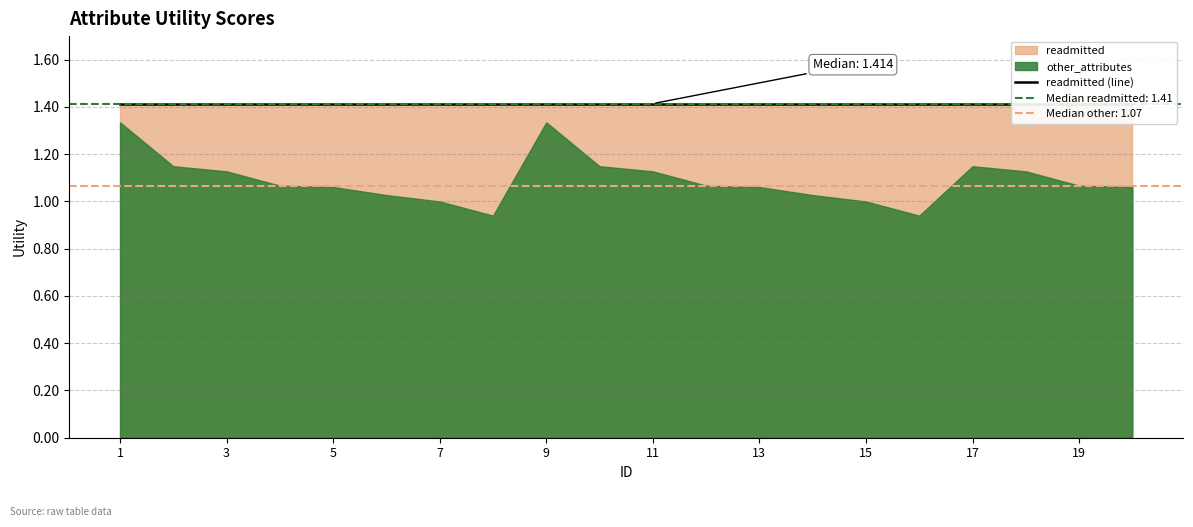

Reading right to left, extract all data points from this chart.

readmitted: 20=1.4	19=1.4	18=1.4	17=1.4	16=1.4	15=1.4	14=1.4	13=1.4	12=1.4	11=1.4	10=1.4	9=1.4	8=1.4	7=1.4	6=1.4	5=1.4	4=1.4	3=1.4	2=1.4	1=1.4
other_attributes: 20=1.1	19=1.1	18=1.1	17=1.1	16=0.9	15=1.0	14=1.0	13=1.1	12=1.1	11=1.1	10=1.1	9=1.3	8=0.9	7=1.0	6=1.0	5=1.1	4=1.1	3=1.1	2=1.1	1=1.3